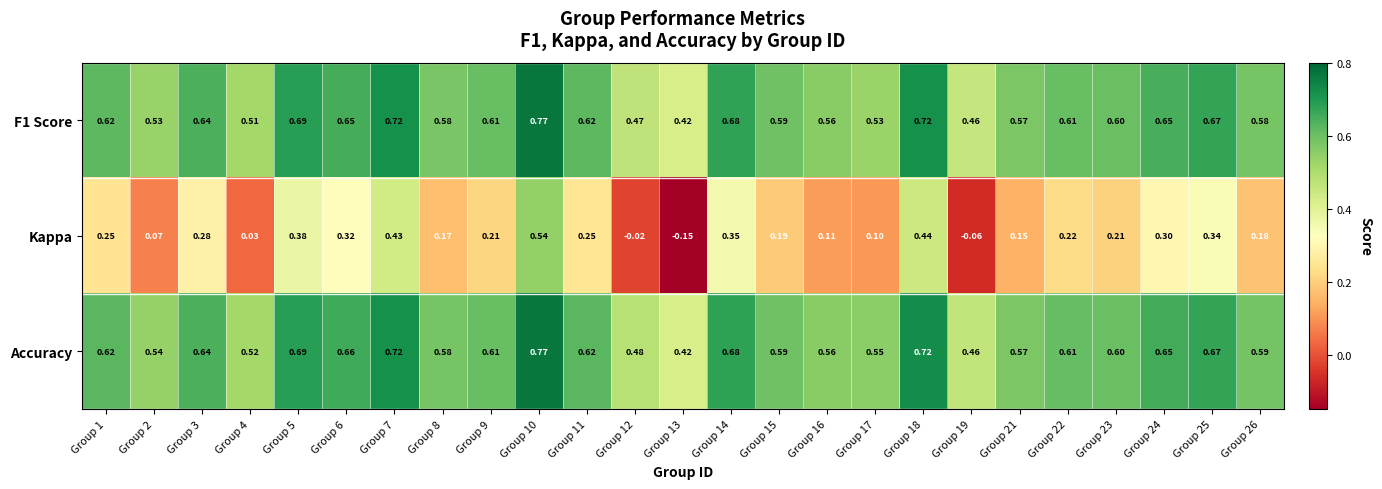

Which series changed the most between Group 8 and Group 24?

Kappa